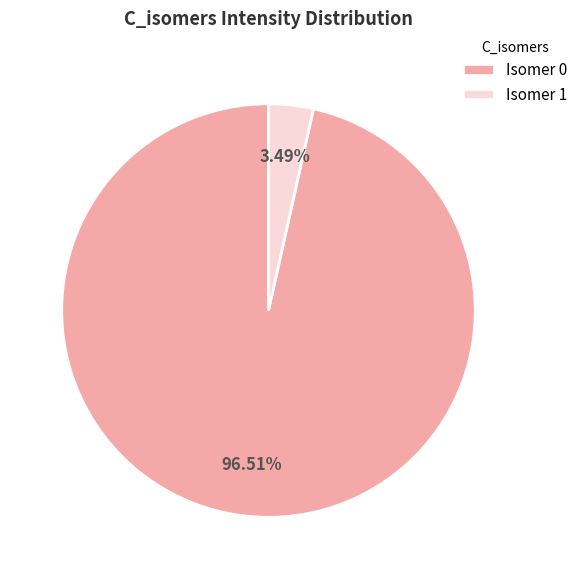

Do Isomer 0 and Isomer 1 together represent more than half of the pie?

Yes